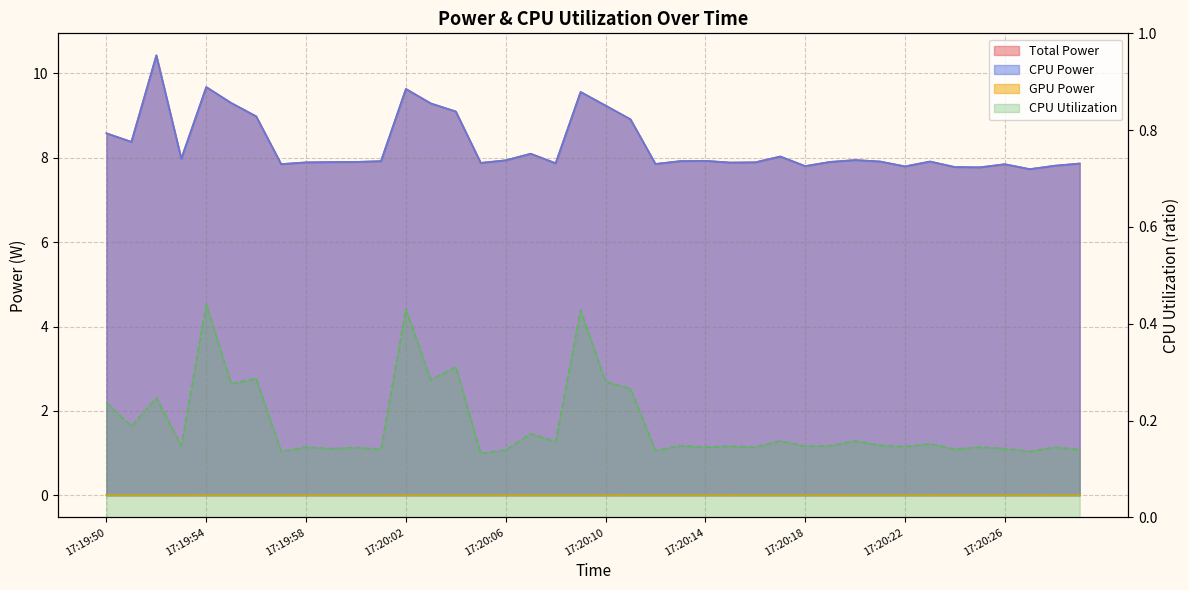

In Total Power, how many points are higher than both neighbors (excluding endpoints)?

10